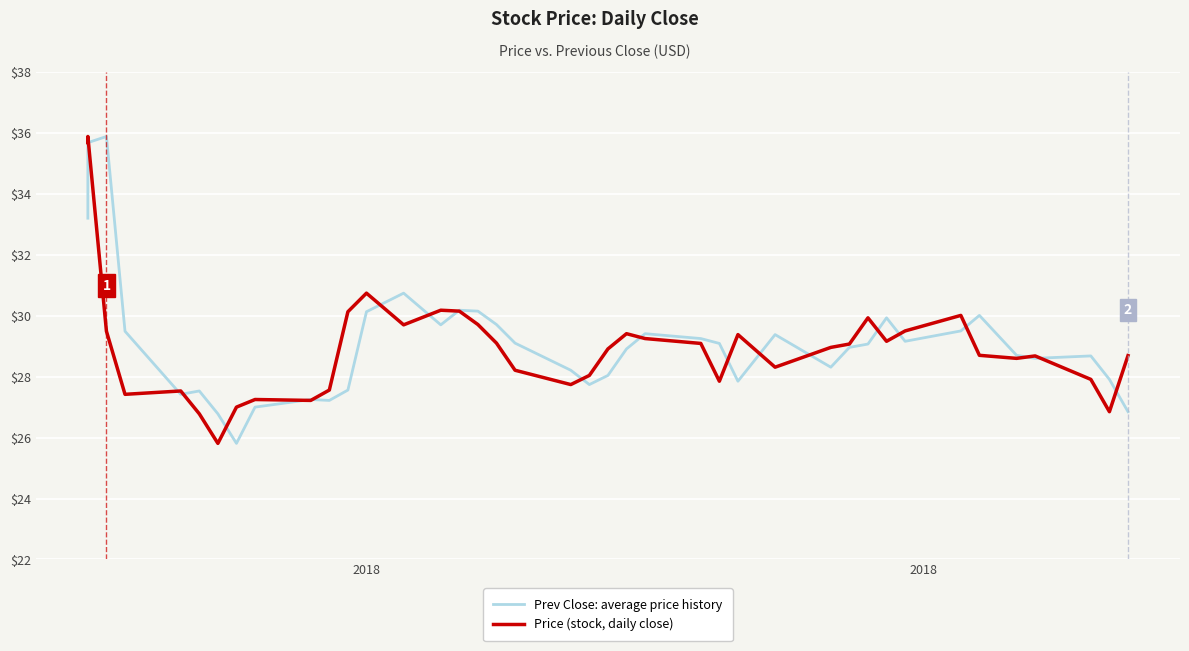

Is it true that Price (stock, daily close) equals 11.8 at 29?

False